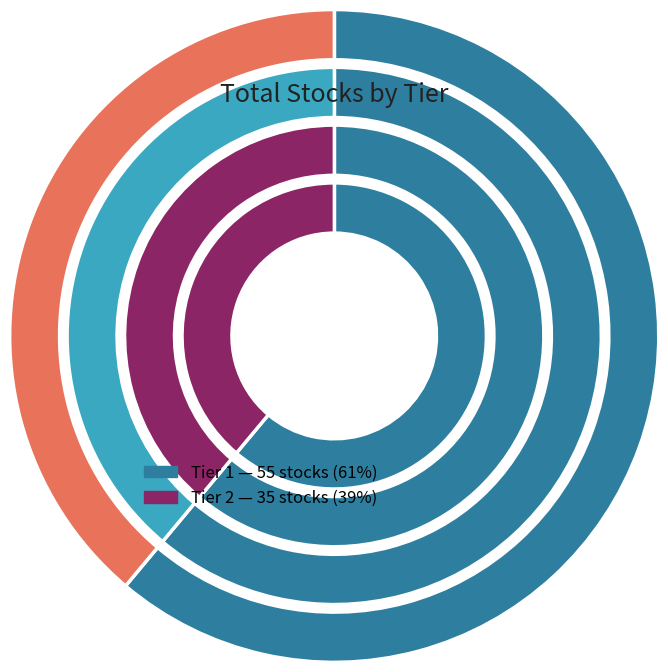

What is the ratio of the value at 1 to the value at 2?

1.6